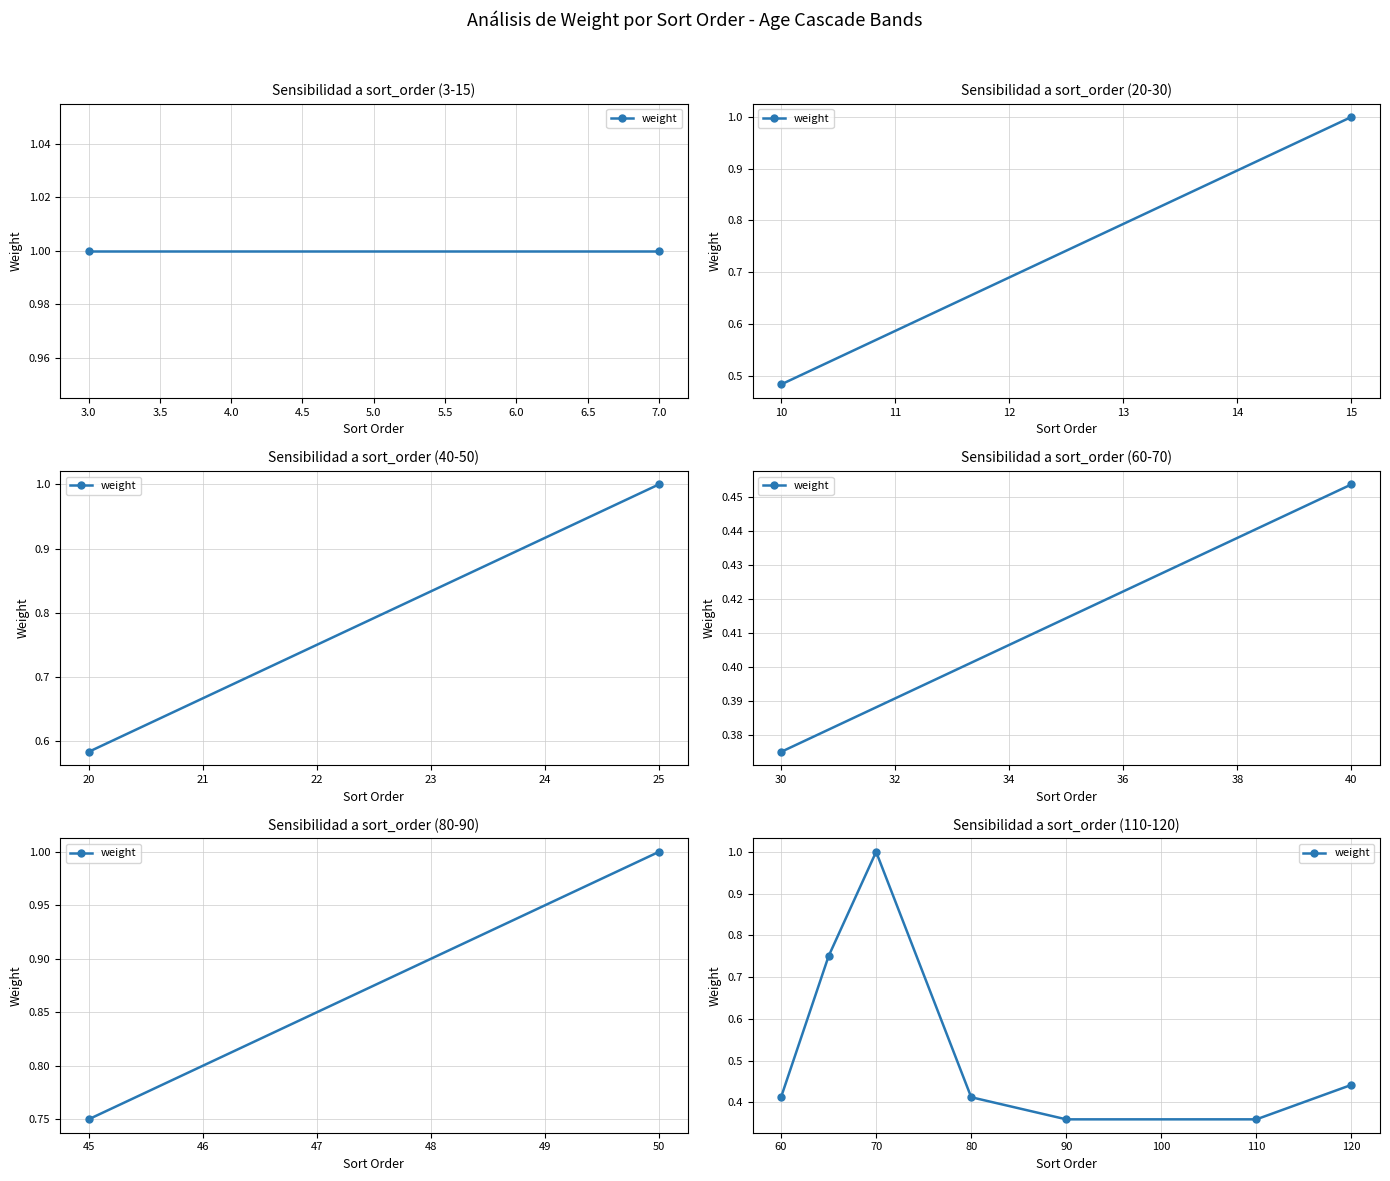

What is the greatest value displayed?

1.0